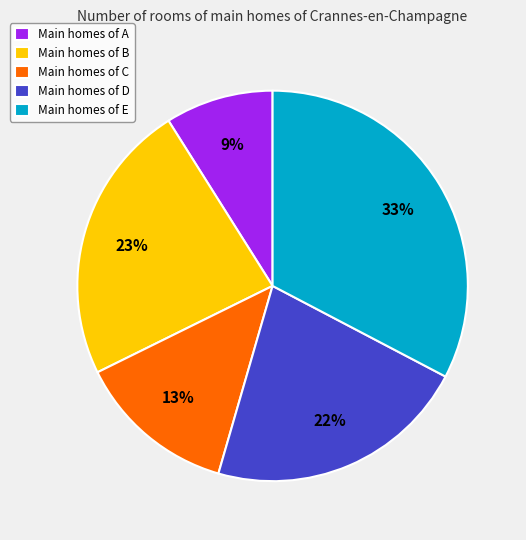

Count the number of slices in the pie.

5